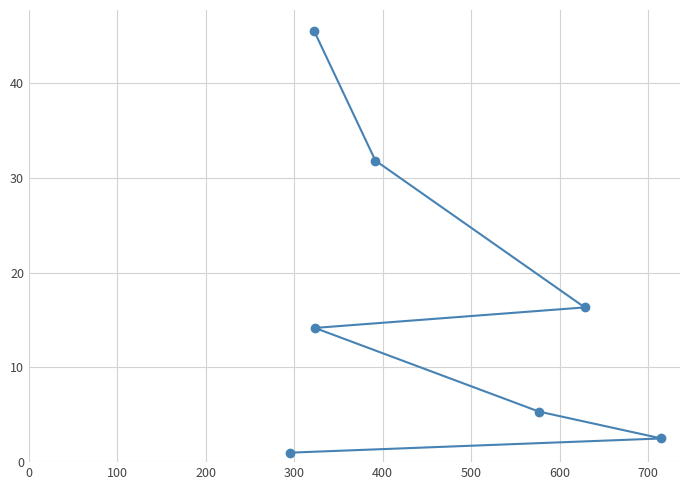

What is the difference between the maximum and minimum values?

44.5